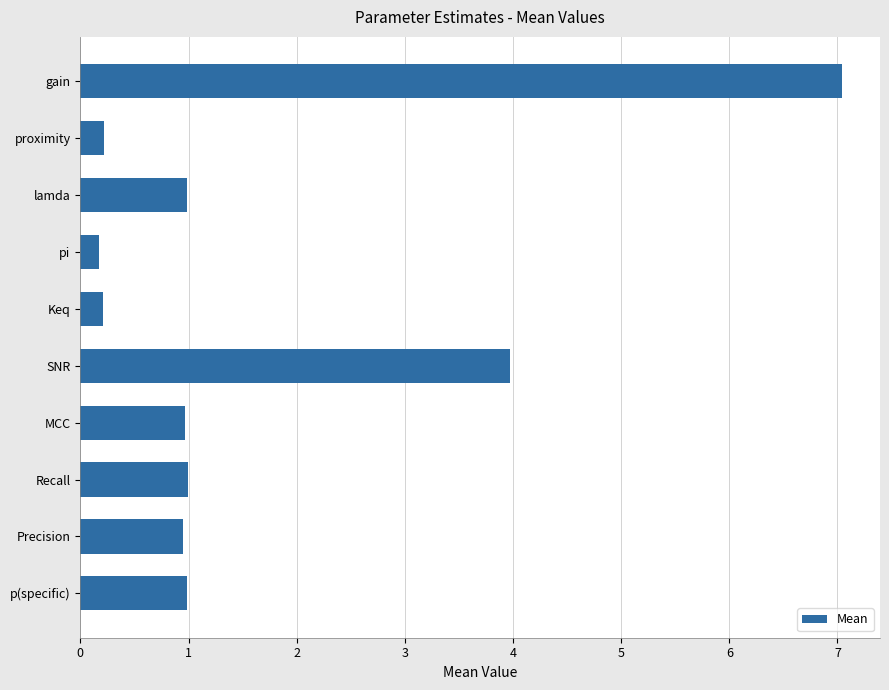

True or false: the data shows 2.0 at SNR.

False